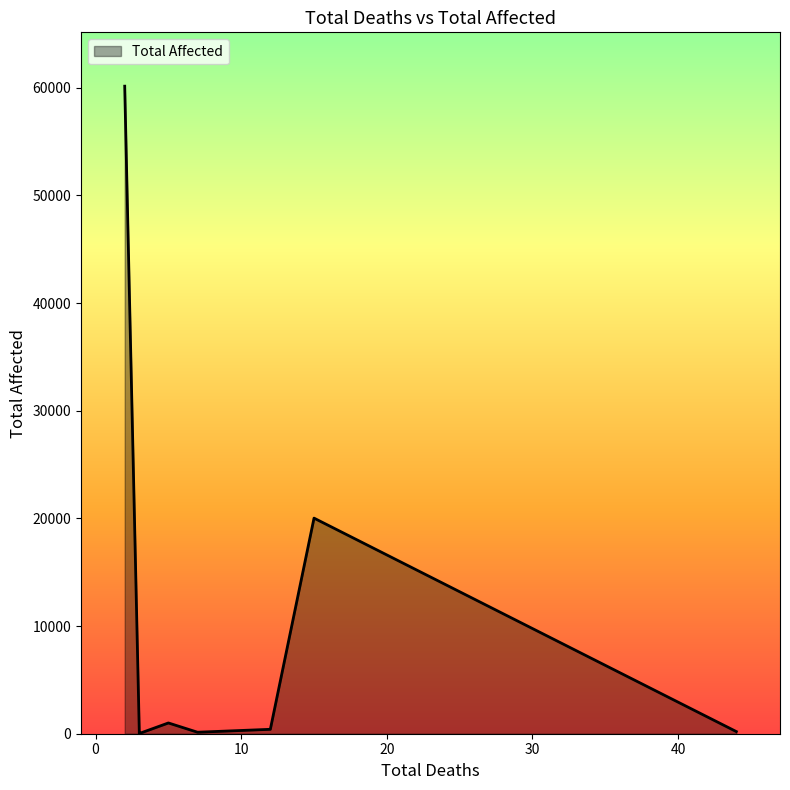

What is the difference between the second highest and second lowest values?

19883